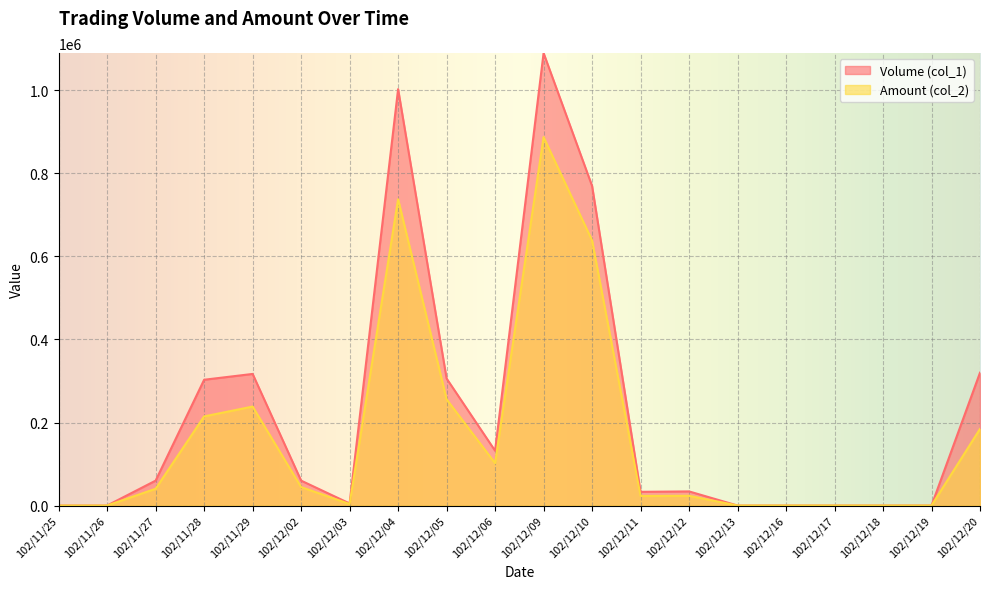

True or false: Volume (col_1) and Amount (col_2) cross at least once.

False